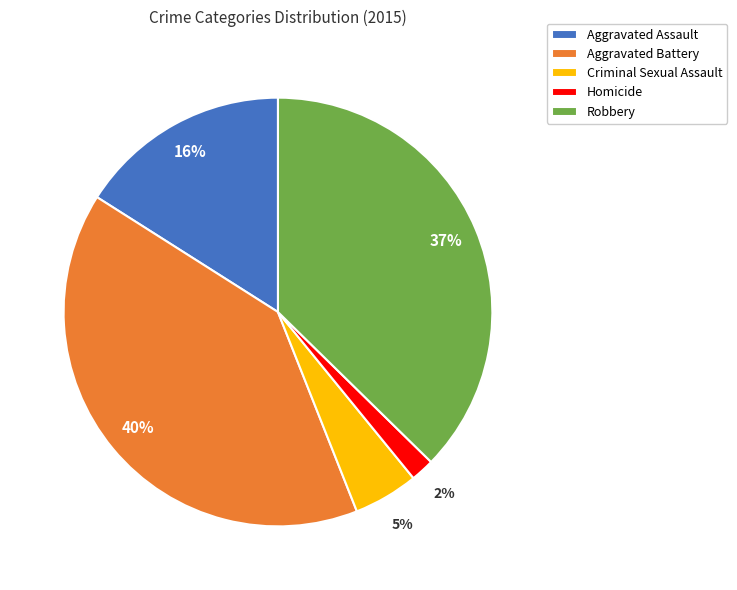

Is the sum of Robbery and Homicide greater than half?

No